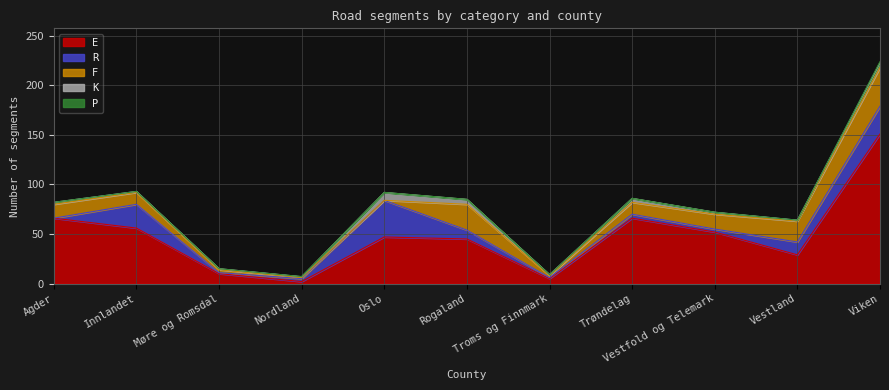

What is the value of the F point at the 1st from the left?

14